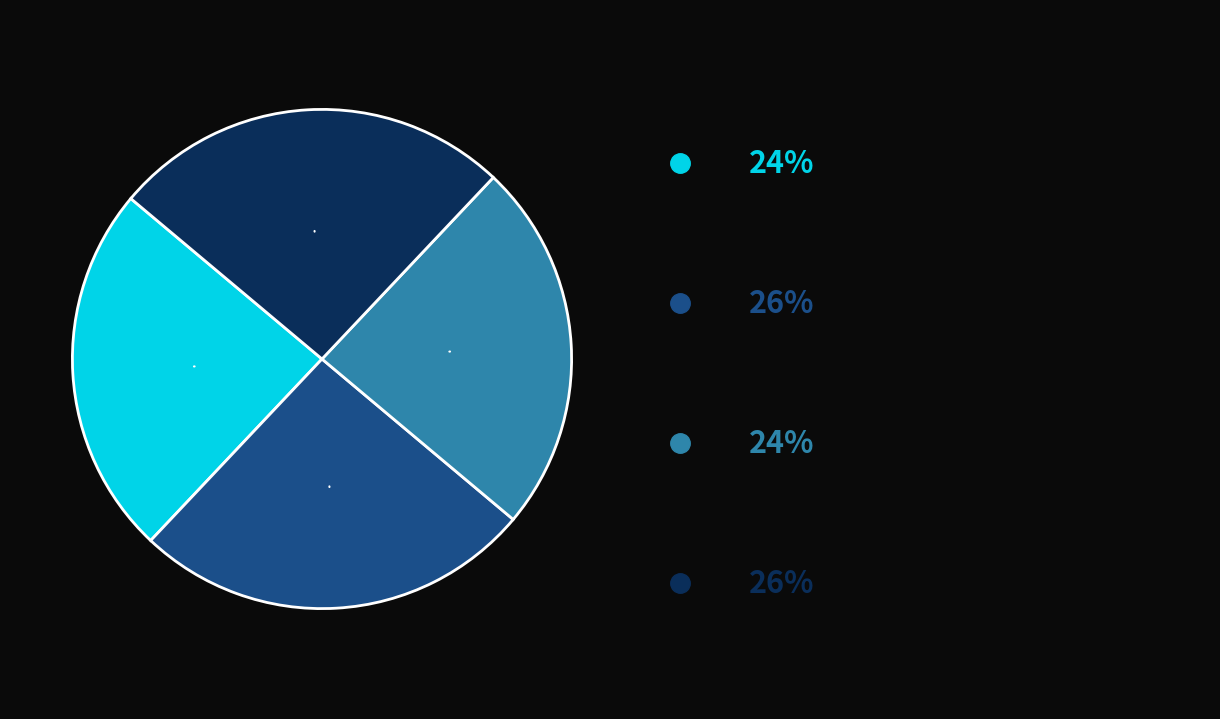

Is there any slice that represents more than half of the pie?

No